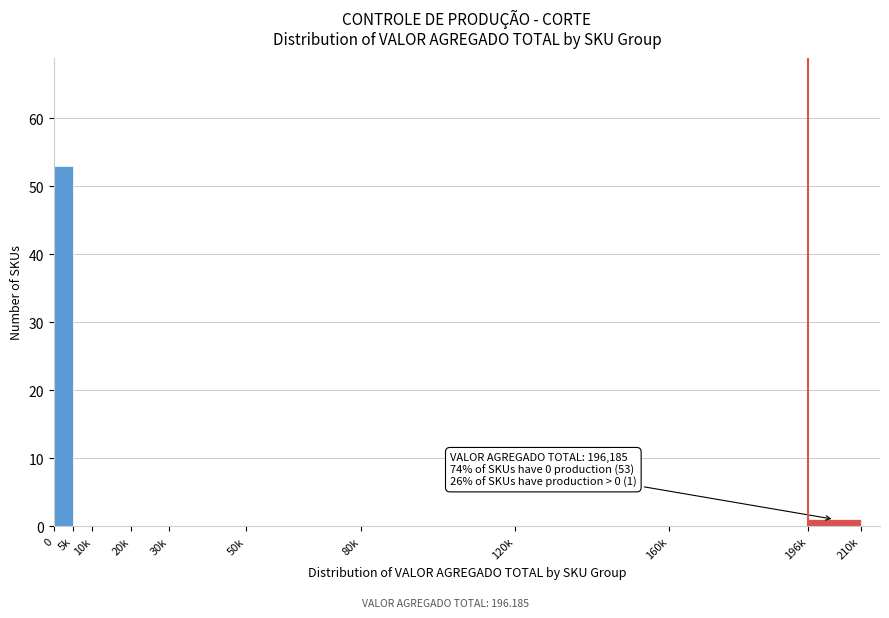

Reading right to left, what are all the values shown in this chart?

196k=1	160k=0	120k=0	80k=0	50k=0	30k=0	20k=0	10k=0	5k=0	0=53